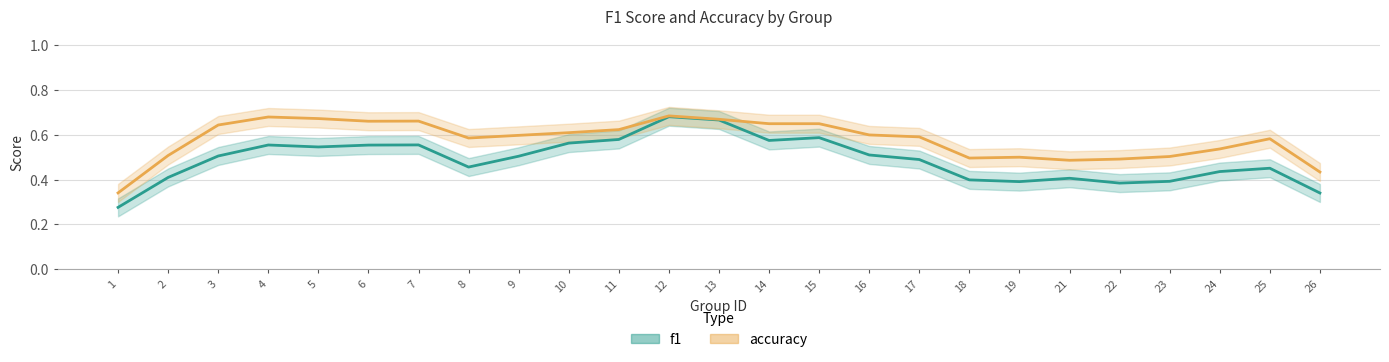

At how many categories does at least one series exceed 0?

25